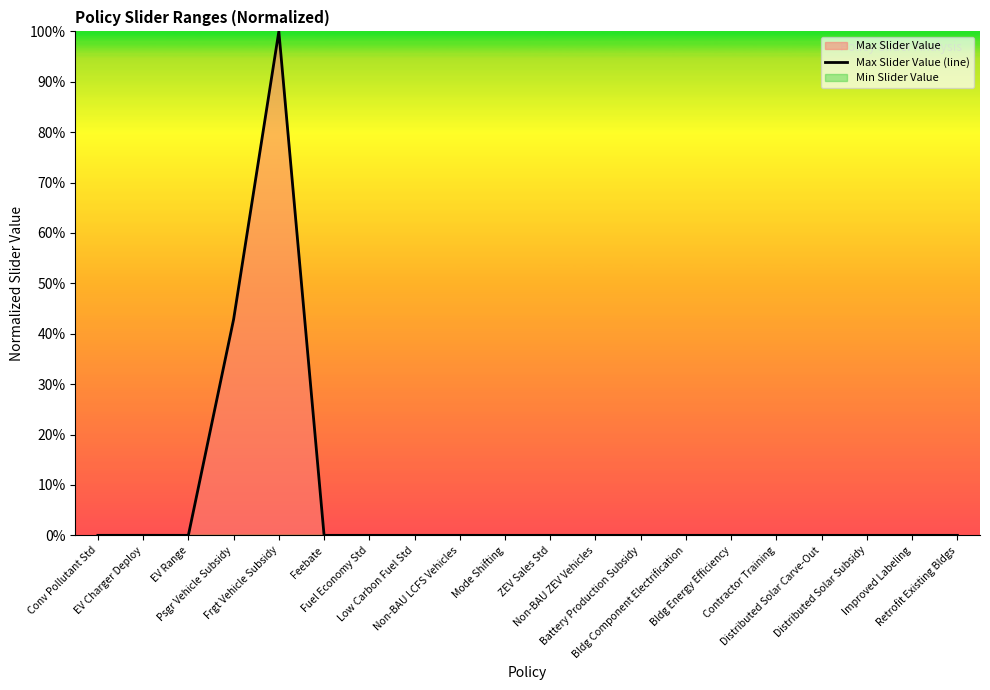

Where is the data nearest to the value 0?

Distributed Solar Carve-Out